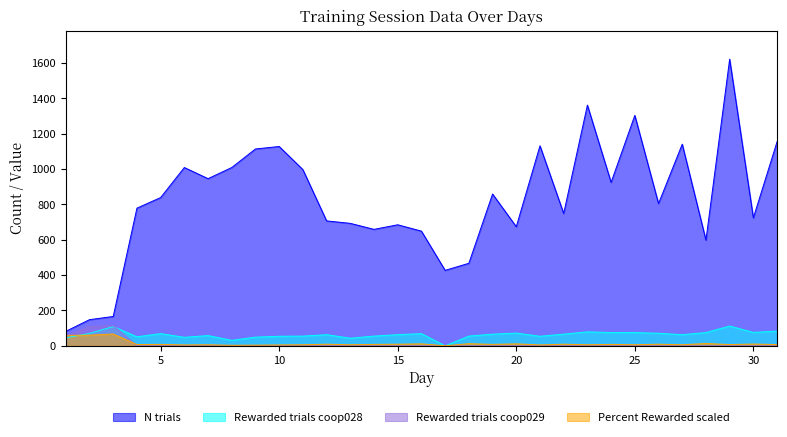

What is the difference between the highest and lowest values at 24?

925